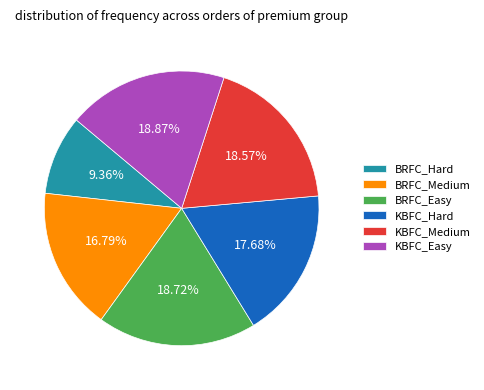

How many segments does this pie chart have?

6